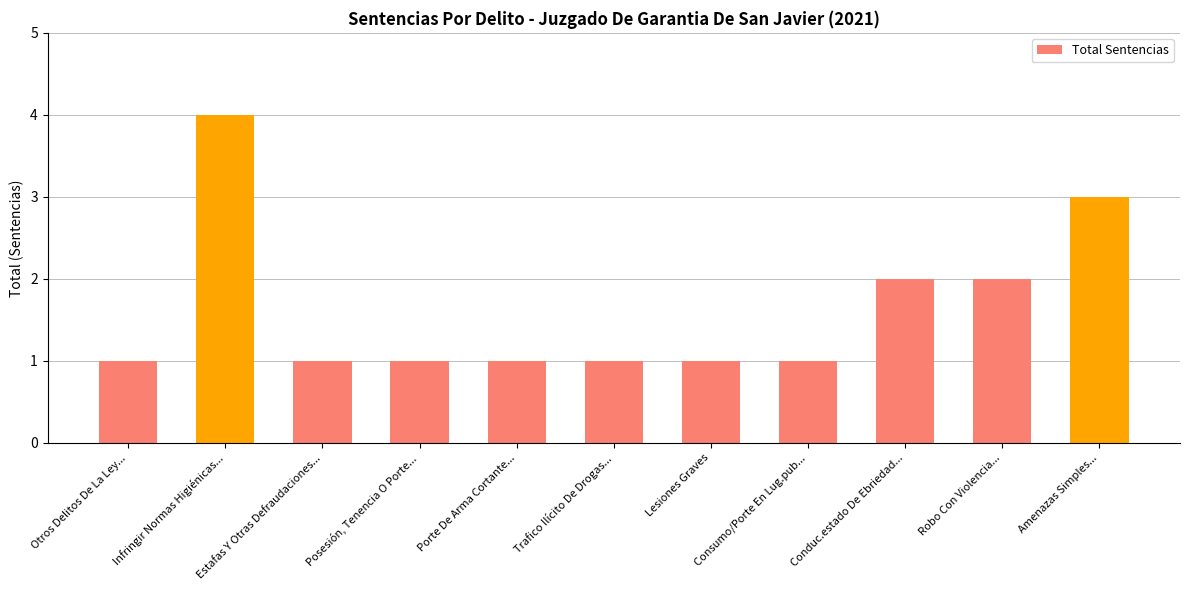

Reading right to left, list all the values displayed in this chart.

Amenazas Simples...=3	Robo Con Violencia...=2	Conduc.estado De Ebriedad...=2	Consumo/Porte En Lug.pub...=1	Lesiones Graves=1	Trafico Ilícito De Drogas...=1	Porte De Arma Cortante...=1	Posesión, Tenencia O Porte...=1	Estafas Y Otras Defraudaciones...=1	Infringir Normas Higiénicas...=4	Otros Delitos De La Ley...=1